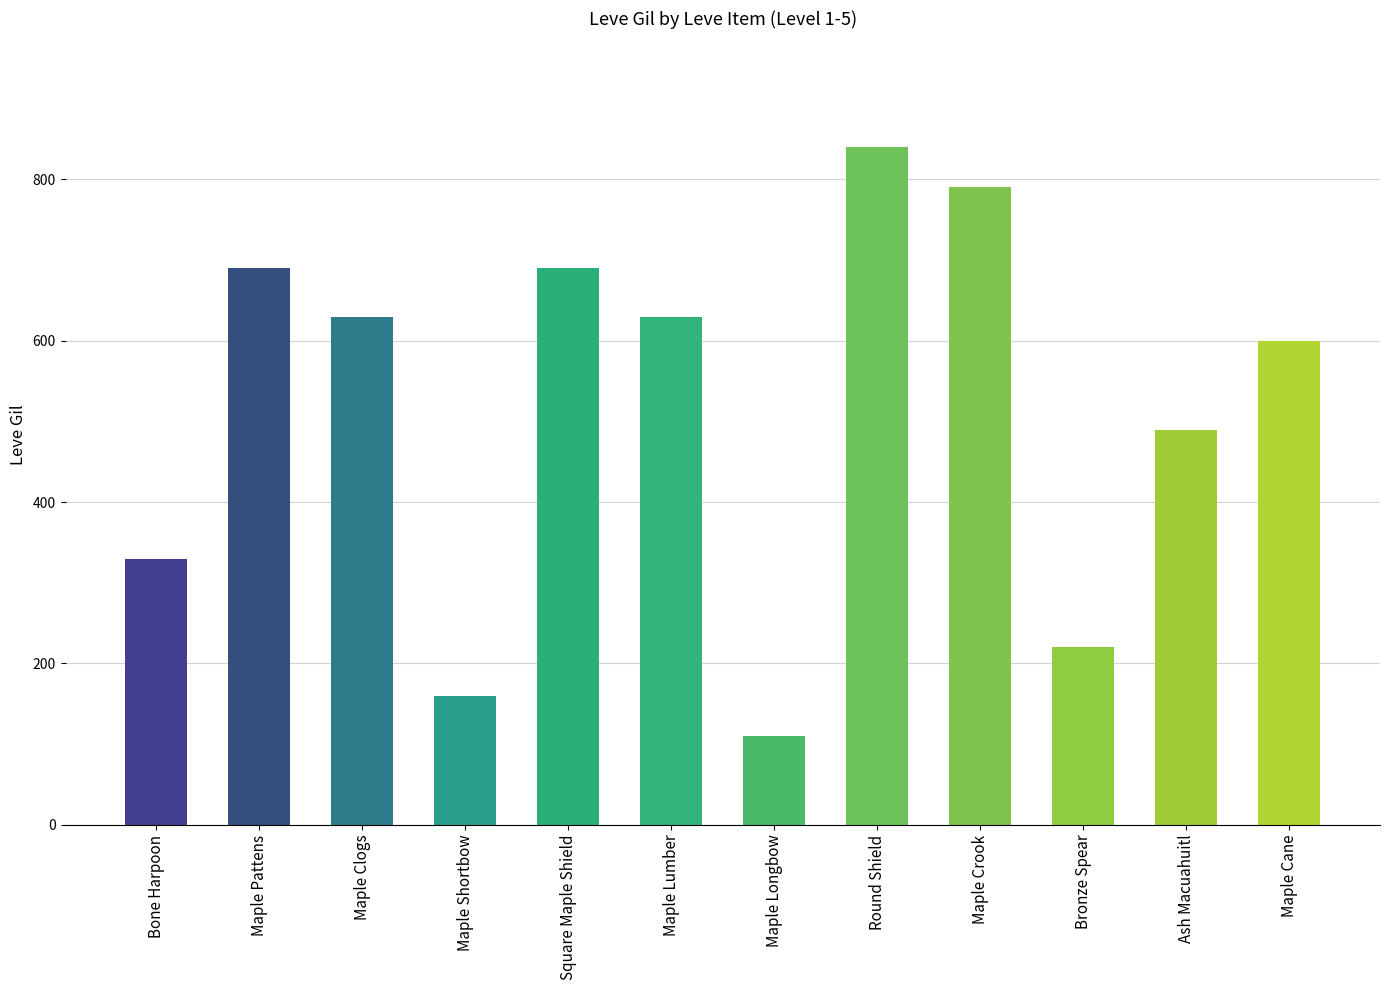

How many distinct data groups are displayed?

1